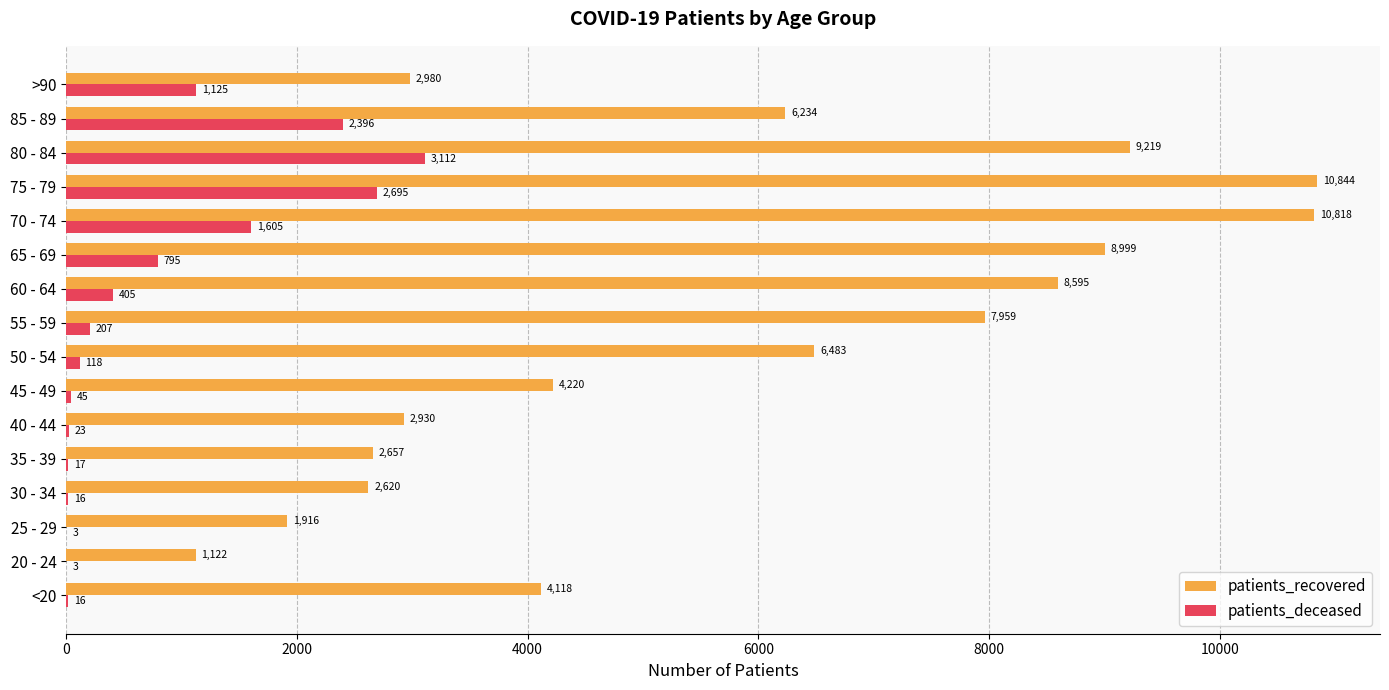

What is the average value of the patients_recovered series?

5732